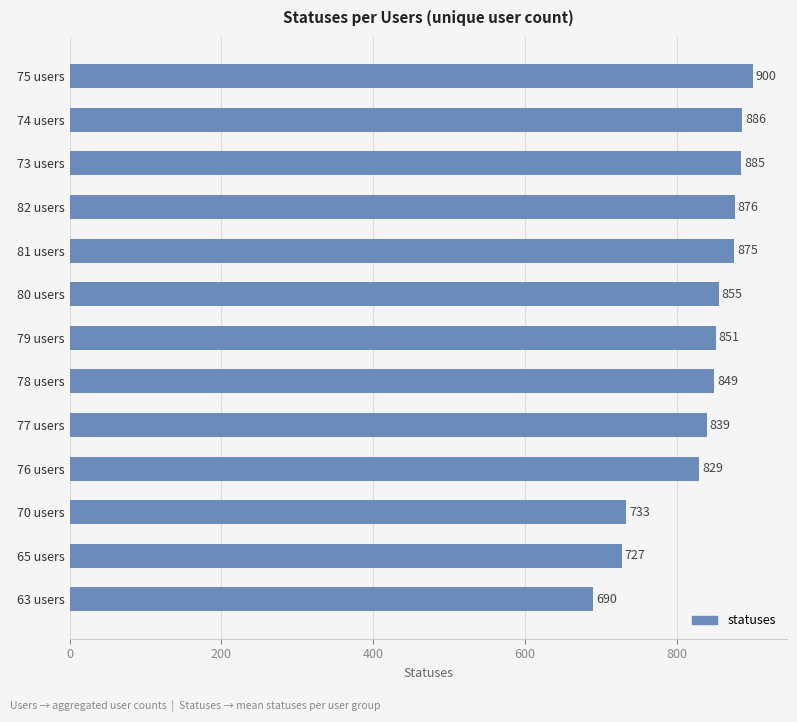

What is the approximate value at 76 users, to the nearest 10?

830